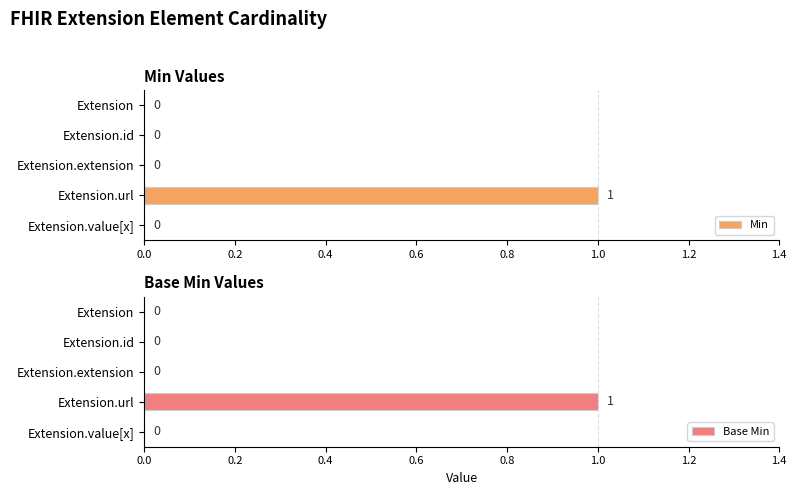

Which series has the largest total across all categories?

Min